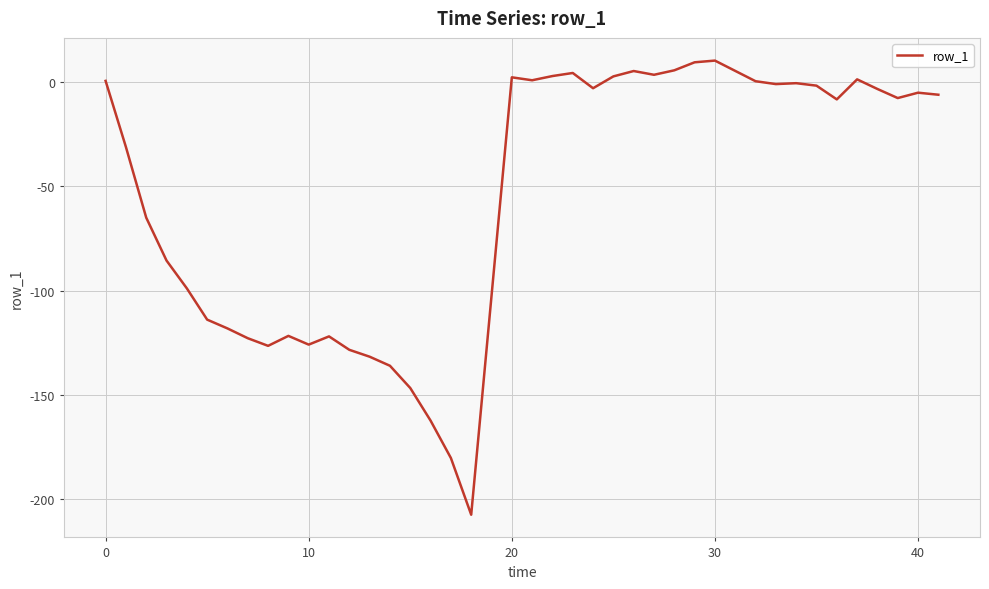

What is the maximum value shown in the chart?

10.2